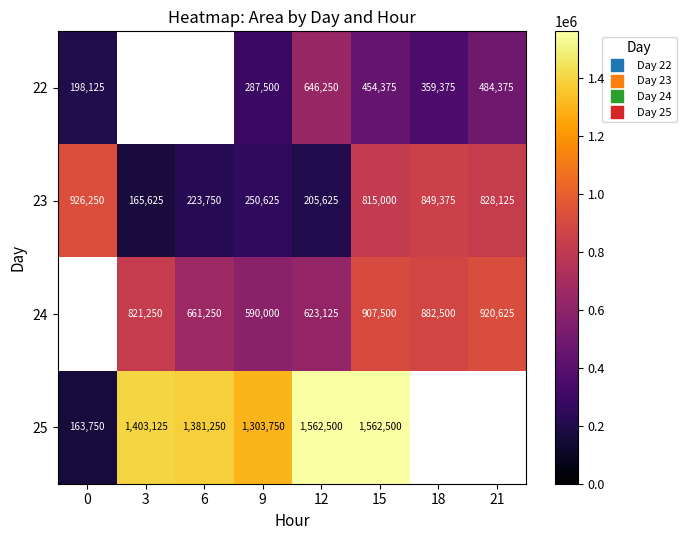

What value does the 22 series have at 21?

484375.0